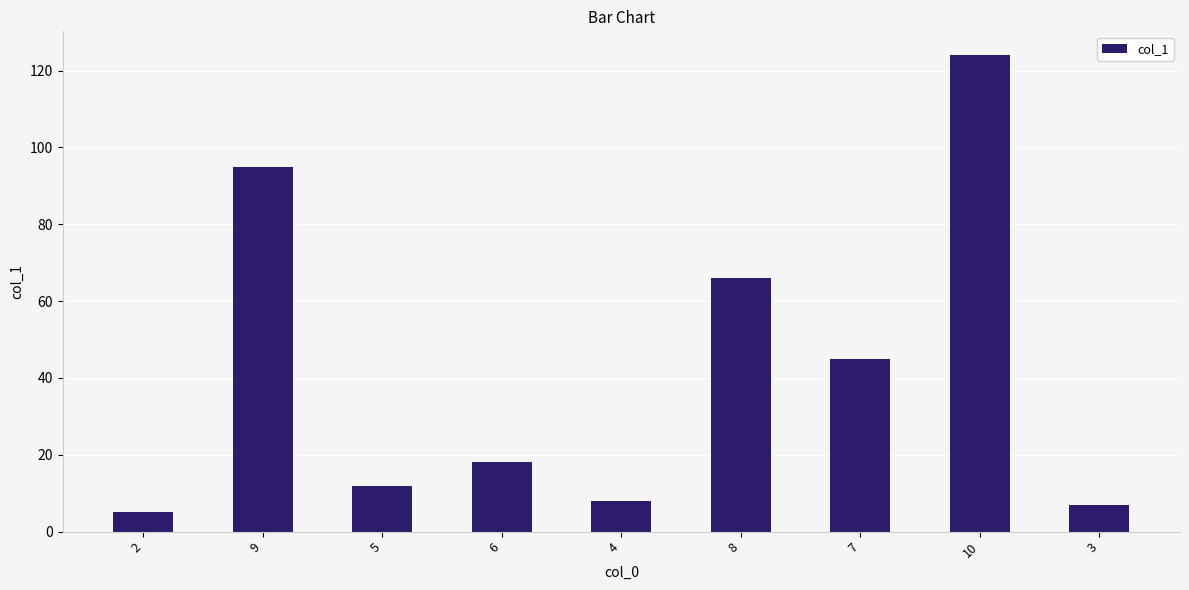

True or false: the data shows 7 at 3.

True